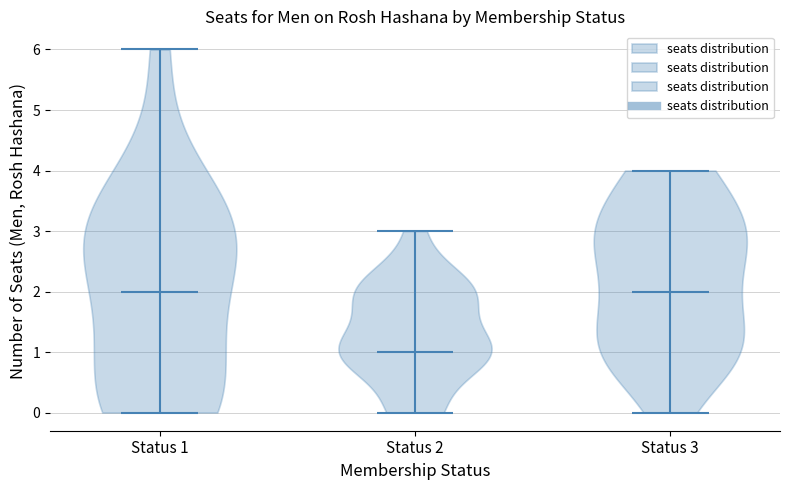

Reading left to right, read every violin against the y-axis: where its median line is, and the lowest and highest points it reaches. The values are not printed on the chart, so give them approximately, as read against the axis.

Status 1: median line 2, lowest point 0, highest point 6
Status 2: median line 1, lowest point 0, highest point 3
Status 3: median line 2, lowest point 0, highest point 4